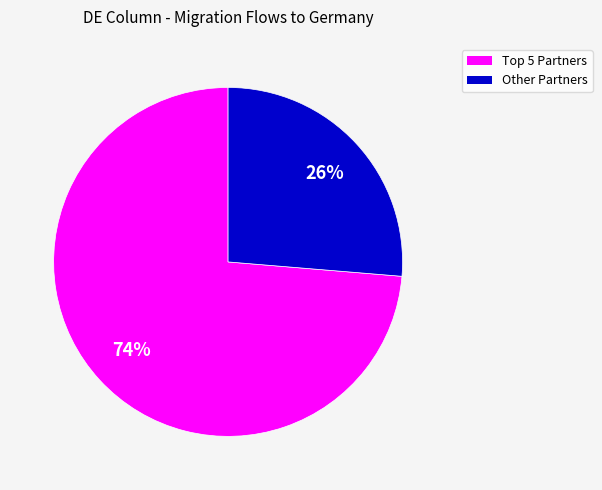

Is there any slice that represents more than half of the pie?

Yes